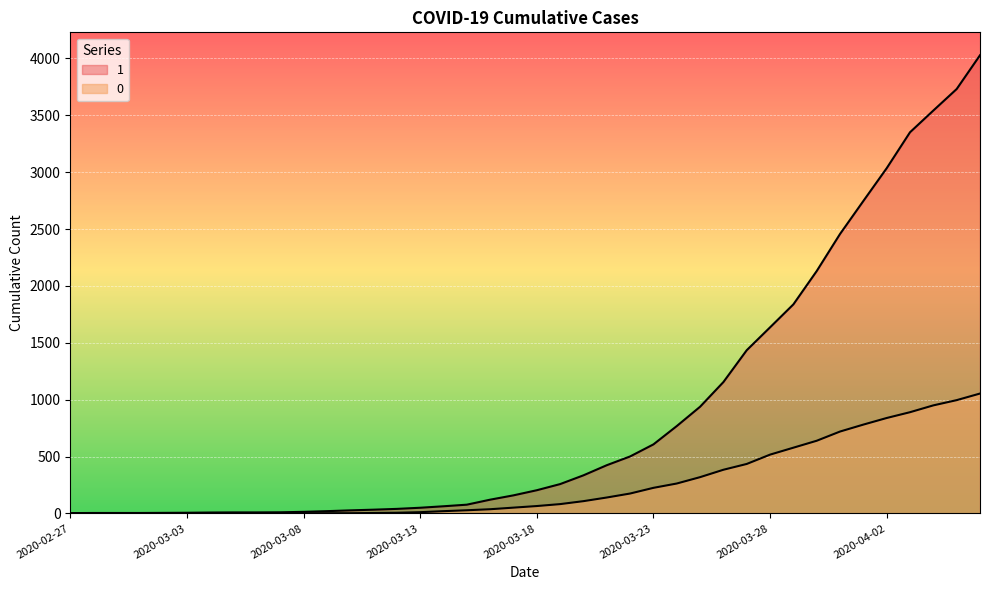

Where is 0 nearest to the value 527?

2020-03-28